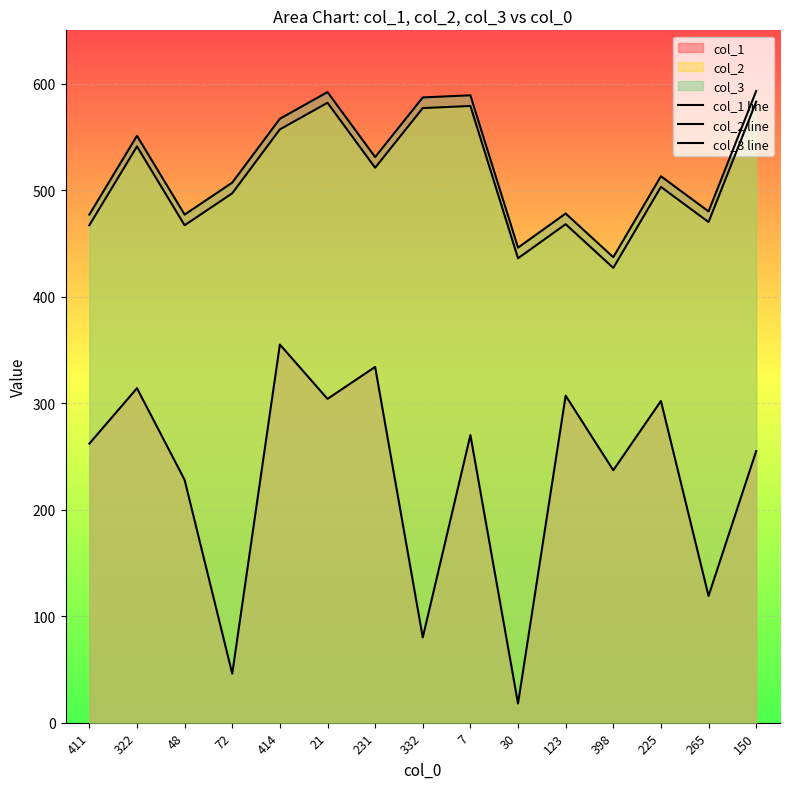

What is the label of the 9th point from the left?

7